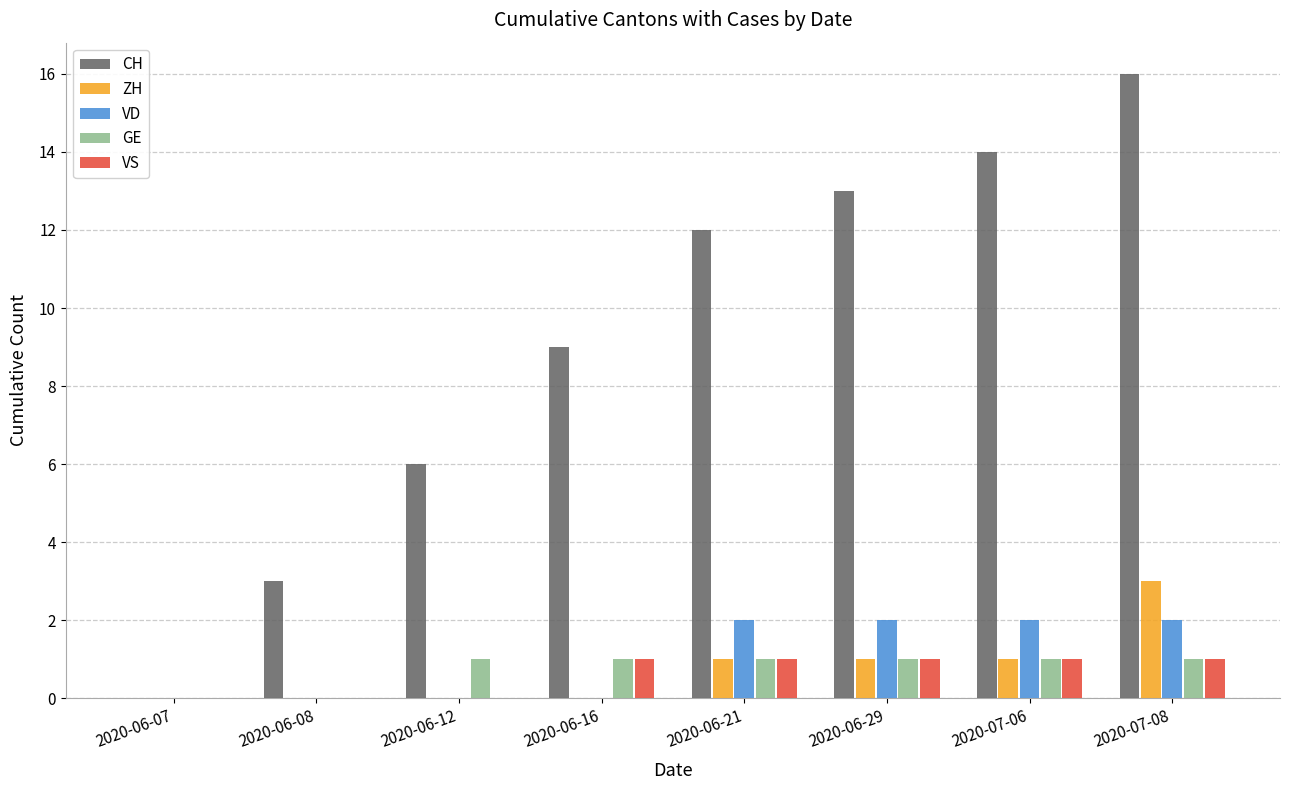

What is the sum of the CH values at 2020-06-16 and 2020-06-07?

9